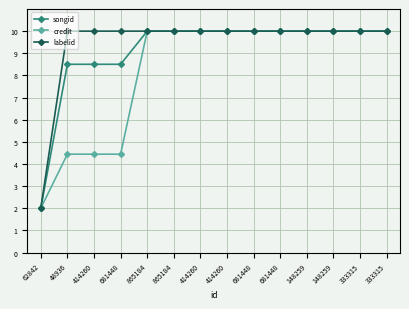

How many lines are shown in the chart?

3